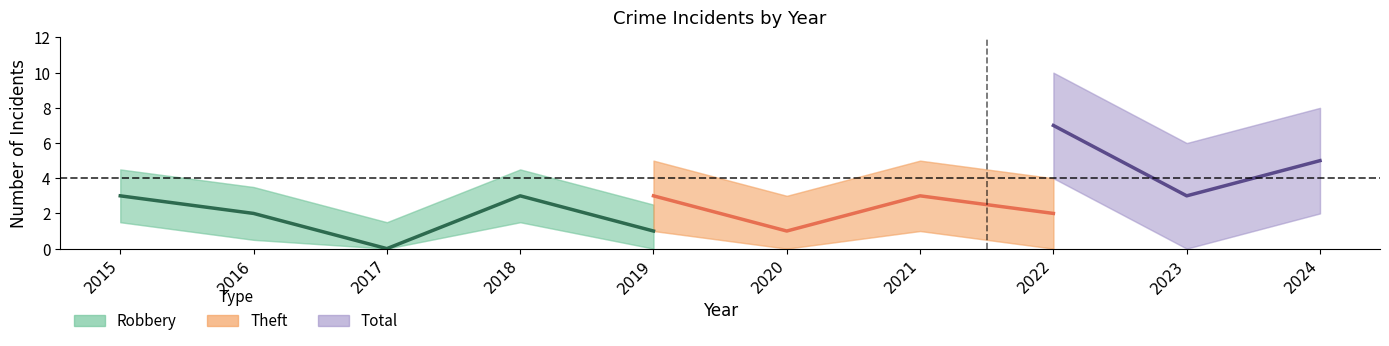

What is the spread (max minus min) of values at 2023?

3